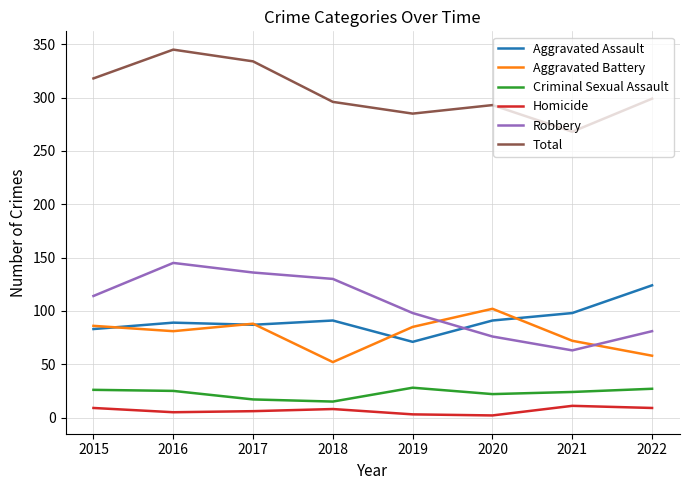

What is the difference between the second highest and minimum values in the Total series?

66